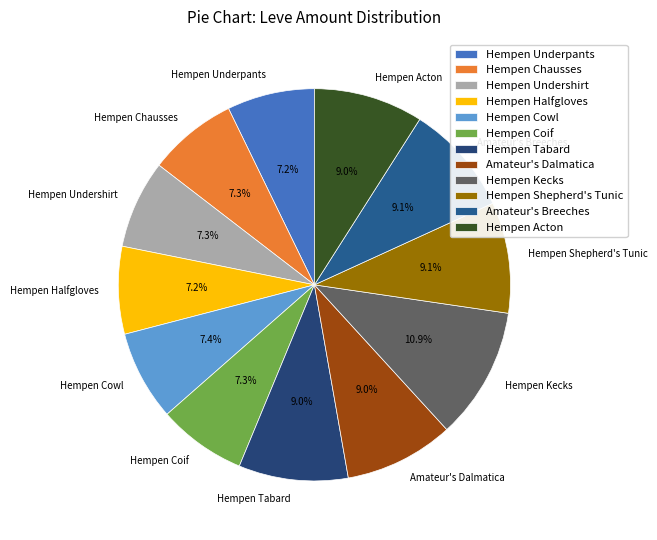

What is the largest slice in the pie chart?

Hempen Kecks